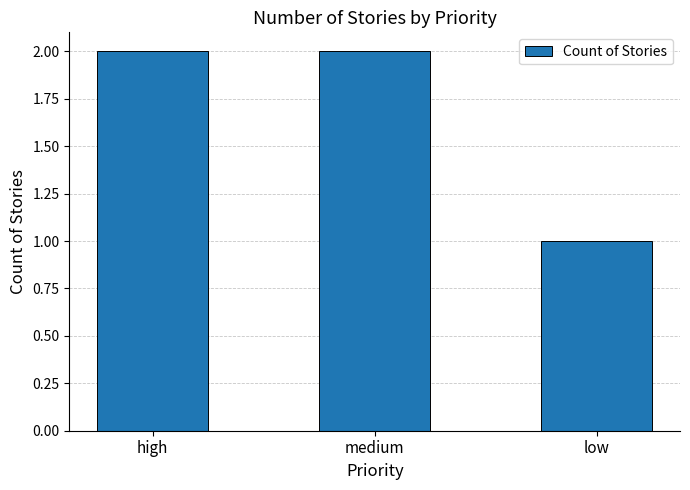

Which label corresponds to the smallest value in the chart?

low